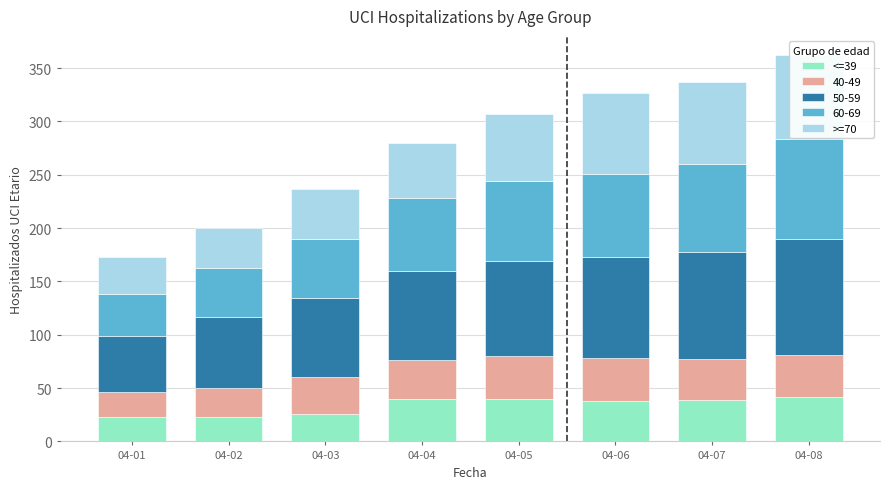

What is the sum of the >=70 values at 04-03 and 04-08?

126